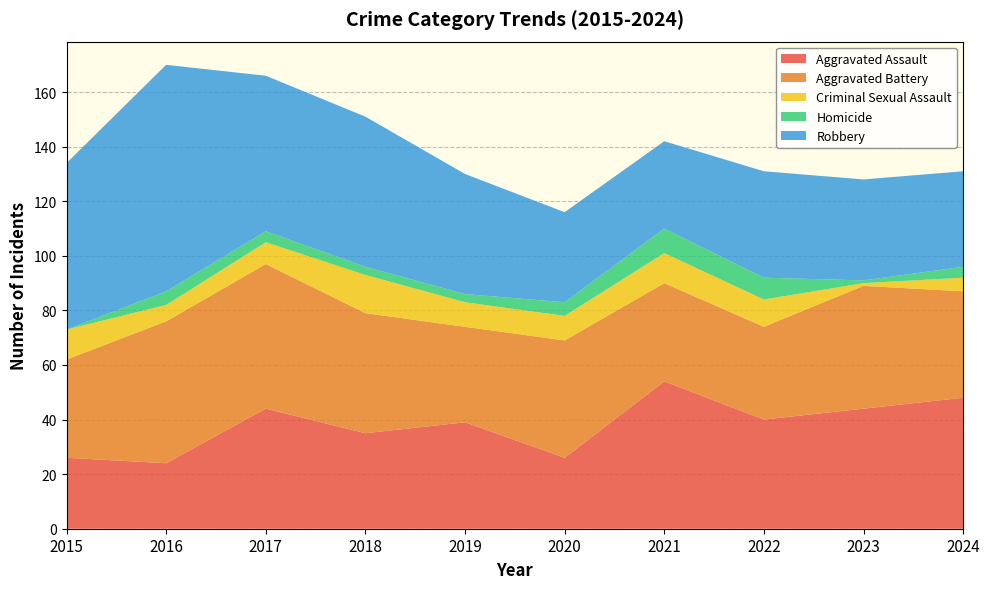

Reading left to right, transcribe all the data shown in this chart.

Aggravated Assault: 26	24	44	35	39	26	54	40	44	48
Aggravated Battery: 36	52	53	44	35	43	36	34	45	39
Criminal Sexual Assault: 11	6	8	14	9	9	11	10	1	5
Homicide: 0	5	4	3	3	5	9	8	1	4
Robbery: 61	83	57	55	44	33	32	39	37	35